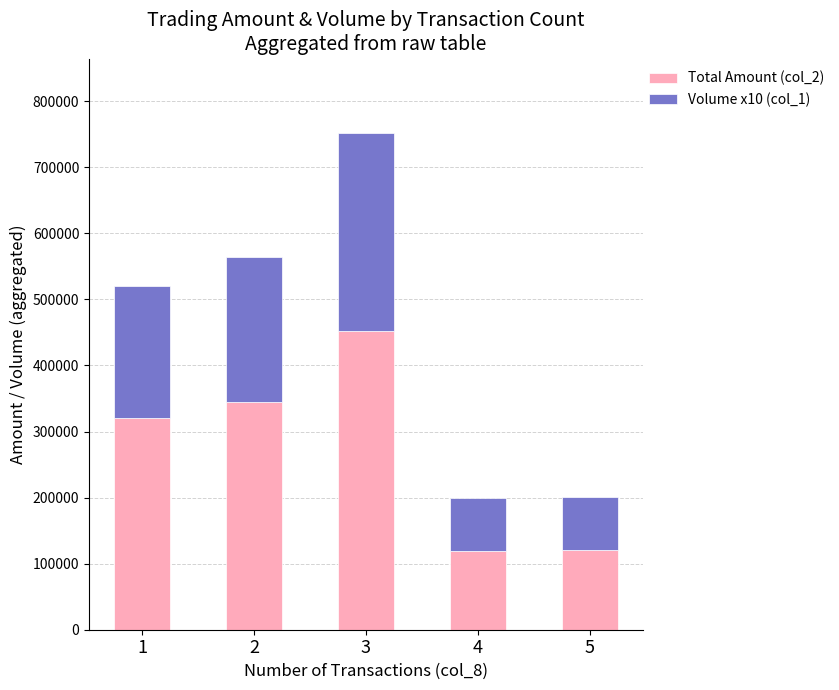

What is the minimum value for Total Amount (col_2)?

118900